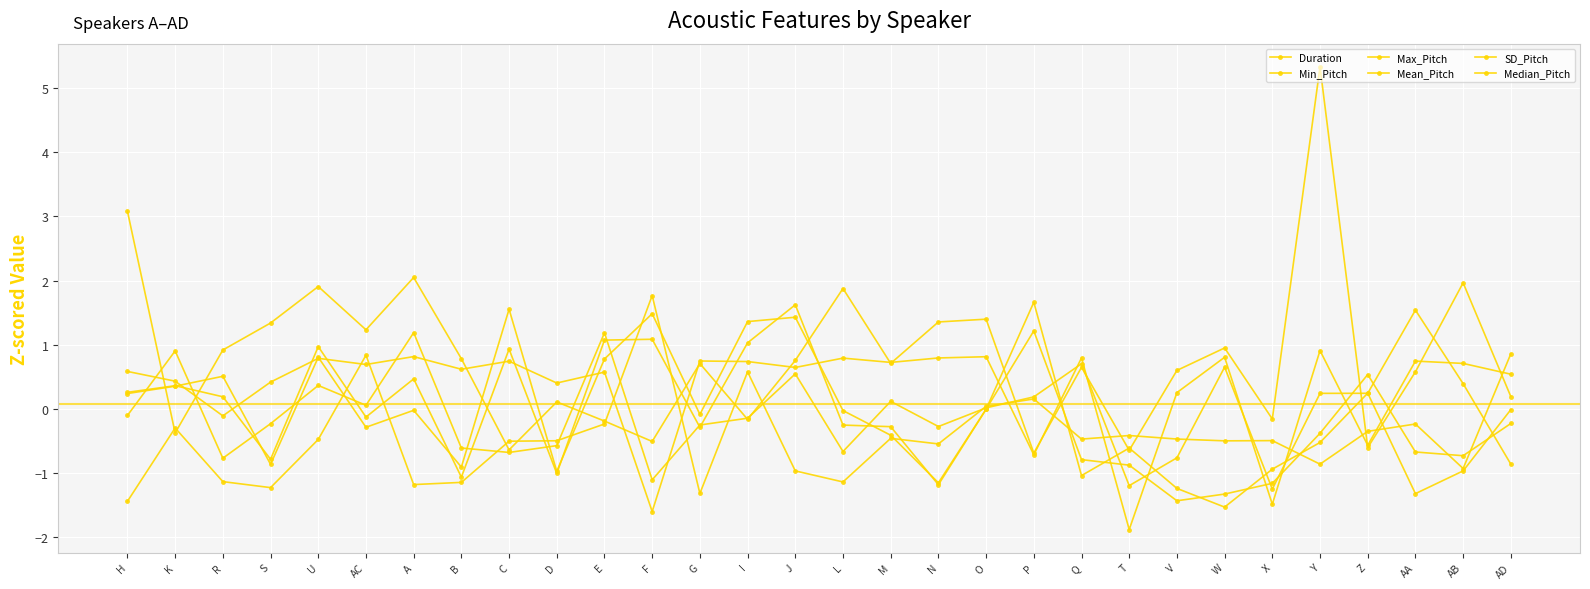

Reading left to right, what are all the values shown in this chart?

Duration: H=3.1	K=-0.4	R=0.9	S=1.3	U=1.9	AC=1.2	A=2.0	B=0.8	C=-0.6	D=0.1	E=-0.2	F=-0.5	G=0.7	I=-0.2	J=0.8	L=1.9	M=0.7	N=1.4	O=1.4	P=-0.7	Q=0.6	T=-0.6	V=0.6	W=0.9	X=-0.2	Y=5.3	Z=-0.6	AA=0.6	AB=2.0	AD=0.2
Min_Pitch: H=-1.4	K=-0.3	R=-1.1	S=-1.2	U=-0.5	AC=0.8	A=-1.2	B=-1.1	C=-0.5	D=-0.5	E=-0.2	F=1.8	G=-1.3	I=0.6	J=-1.0	L=-1.1	M=-0.5	N=-0.5	O=0.0	P=0.2	Q=-0.5	T=-0.4	V=-0.5	W=-0.5	X=-0.5	Y=-0.9	Z=-0.4	AA=-0.2	AB=-0.9	AD=0.9
Max_Pitch: H=0.6	K=0.4	R=-0.1	S=0.4	U=0.8	AC=0.7	A=0.8	B=0.6	C=0.7	D=0.4	E=0.6	F=-1.6	G=0.7	I=0.7	J=0.6	L=0.8	M=0.7	N=0.8	O=0.8	P=-0.7	Q=0.8	T=-1.9	V=0.3	W=0.8	X=-1.5	Y=0.9	Z=-0.6	AA=0.7	AB=0.7	AD=0.5
Mean_Pitch: H=0.3	K=0.4	R=0.2	S=-0.8	U=1.0	AC=-0.1	A=0.5	B=-1.1	C=0.9	D=-1.0	E=1.1	F=1.1	G=-0.3	I=1.0	J=1.6	L=-0.3	M=-0.3	N=-1.2	O=-0.0	P=1.2	Q=-0.8	T=-0.9	V=-1.4	W=-1.3	X=-1.2	Y=-0.4	Z=0.5	AA=-0.7	AB=-0.7	AD=-0.2
SD_Pitch: H=-0.1	K=0.9	R=-0.8	S=-0.2	U=0.4	AC=0.1	A=1.2	B=-0.6	C=-0.7	D=-0.6	E=1.2	F=-1.1	G=-0.3	I=-0.1	J=0.5	L=-0.7	M=0.1	N=-0.3	O=0.0	P=0.2	Q=0.7	T=-1.2	V=-0.8	W=0.6	X=-1.3	Y=0.2	Z=0.2	AA=1.5	AB=0.4	AD=-0.9
Median_Pitch: H=0.2	K=0.4	R=0.5	S=-0.9	U=0.8	AC=-0.3	A=-0.0	B=-0.9	C=1.6	D=-1.0	E=0.8	F=1.5	G=-0.1	I=1.4	J=1.4	L=-0.0	M=-0.4	N=-1.2	O=-0.0	P=1.7	Q=-1.0	T=-0.6	V=-1.2	W=-1.5	X=-0.9	Y=-0.5	Z=0.2	AA=-1.3	AB=-1.0	AD=-0.0